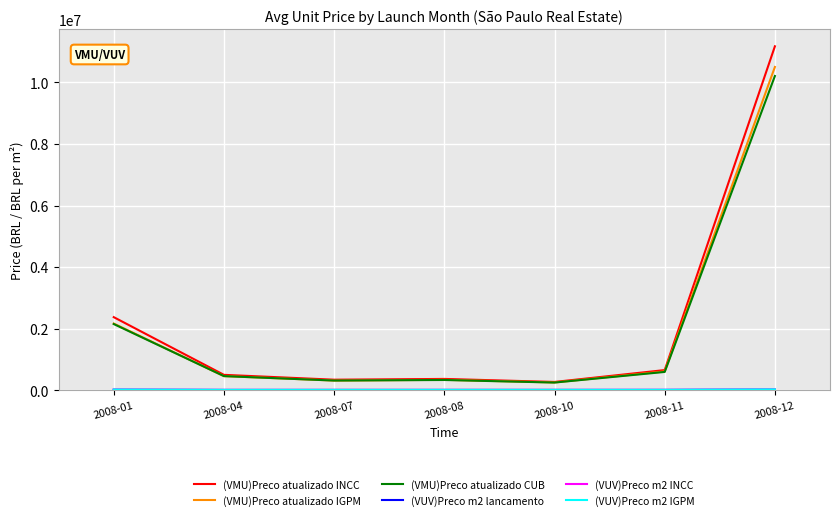

What is the sum of all (VMU)Preco atualizado CUB values?

14276130.9